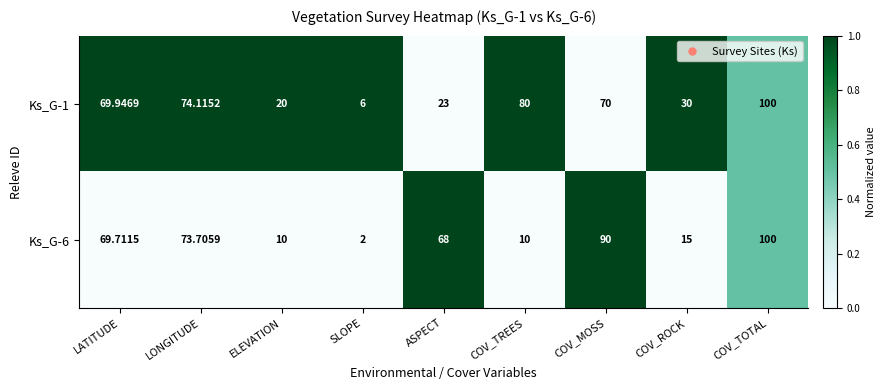

At which category is the sum across all series the highest?

COV_TOTAL